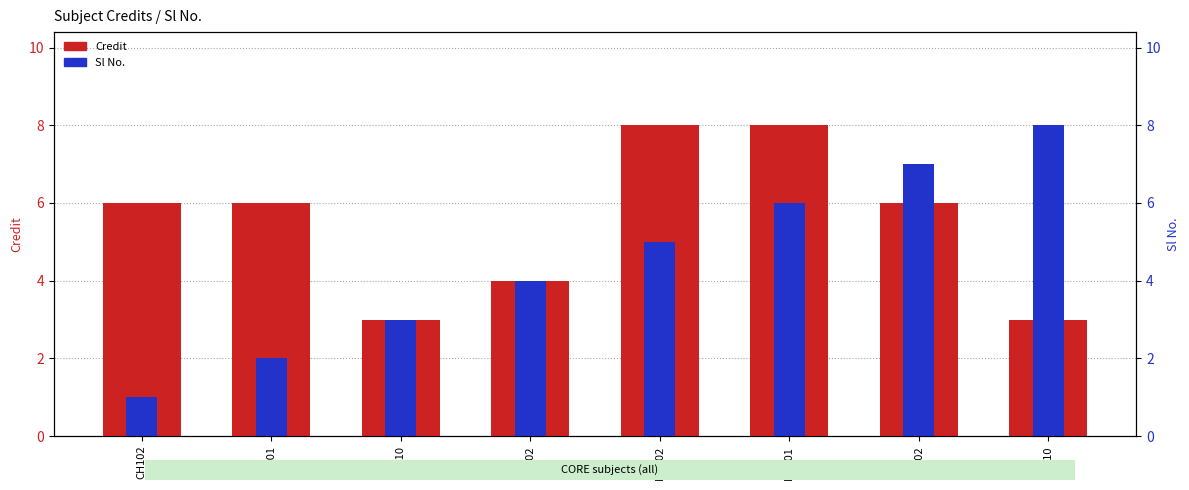

Which series has the largest range (max minus min)?

Sl No.